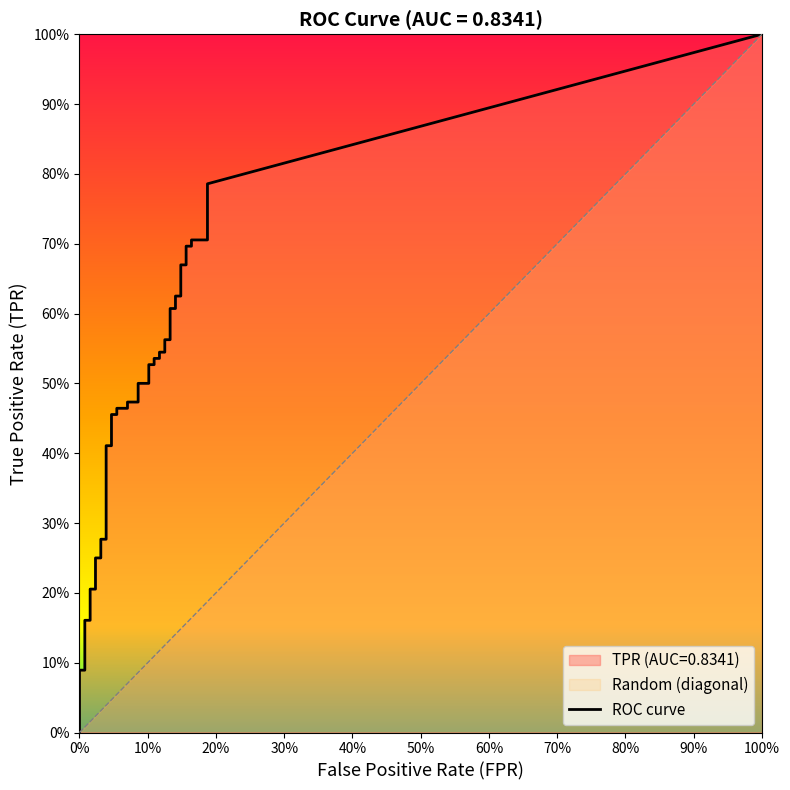

What is the spread (max minus min) of values at 17?

0.4